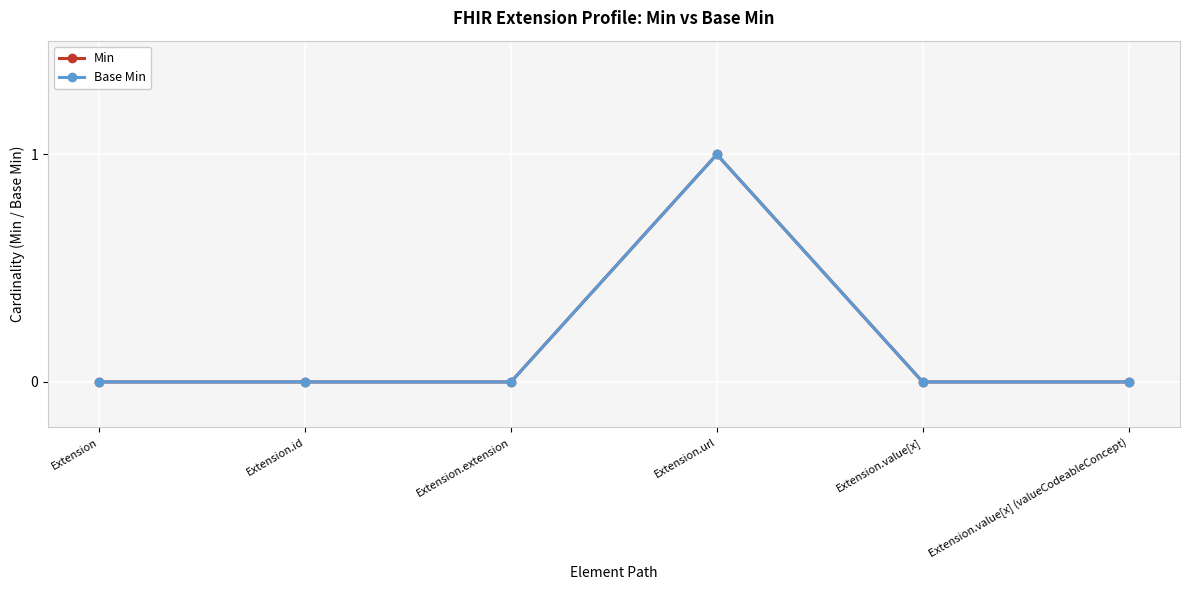

What is the label of the 6th point from the right?

Extension